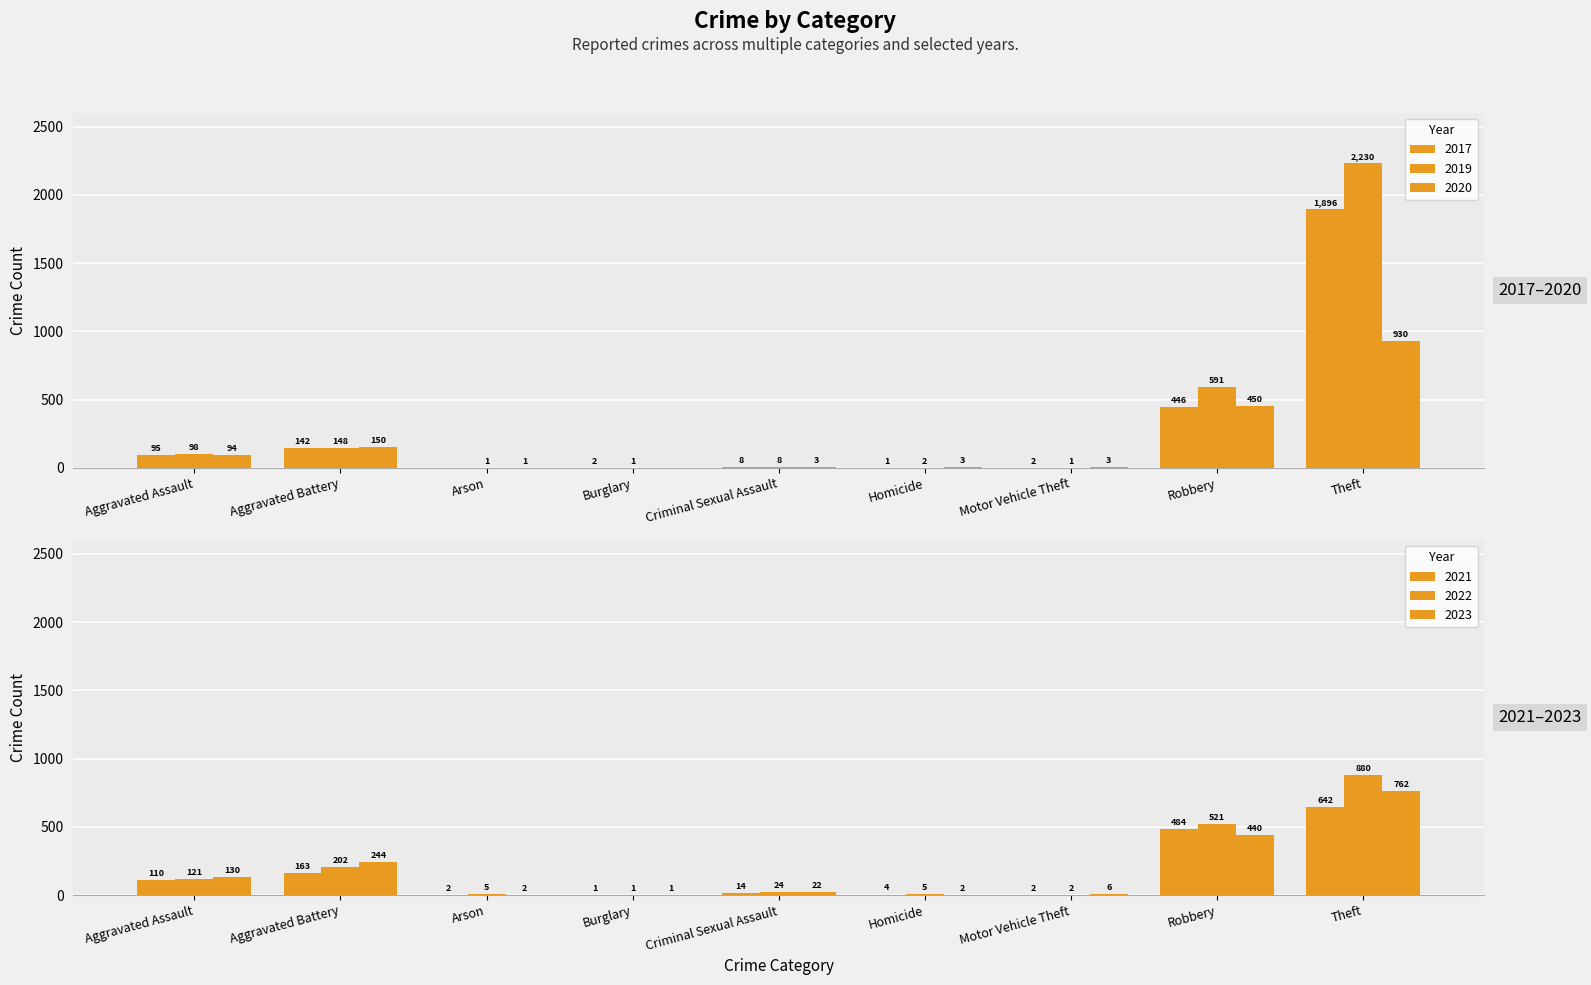

The 2021 series shows 1 at Burglary. True or false?

True